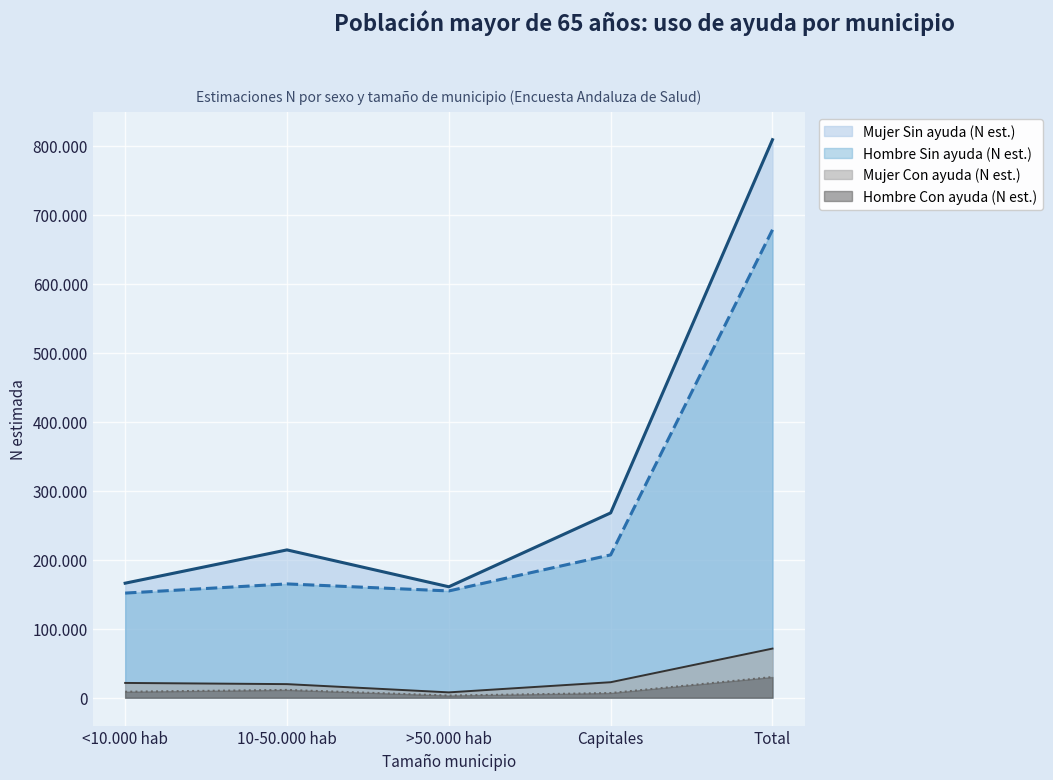

Is it true that Mujer Sin ayuda (N est.) equals 99102 at <10.000 hab?

False